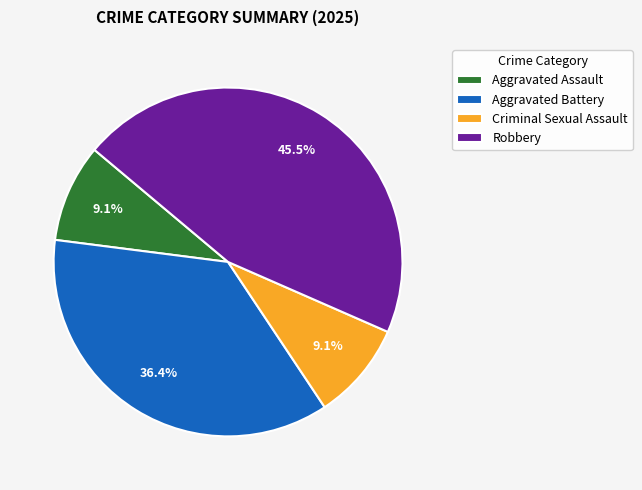

What percentage is NOT represented by Aggravated Battery?

63.6%